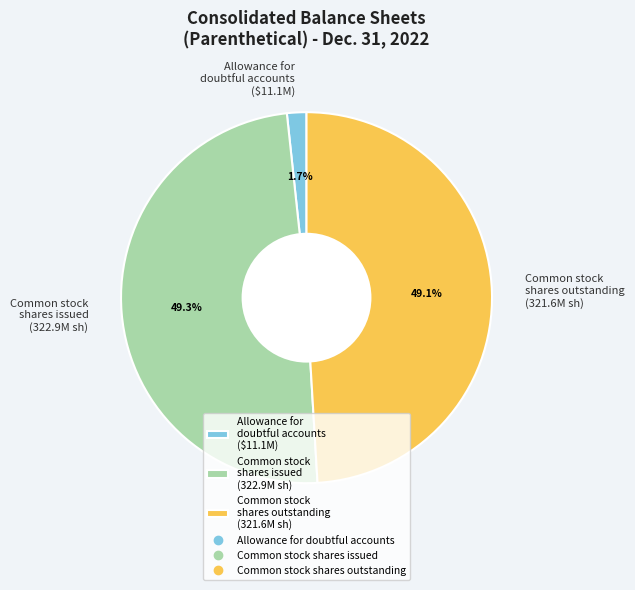

What percentage do Common stock shares issued and Allowance for doubtful accounts together represent?

50.9%